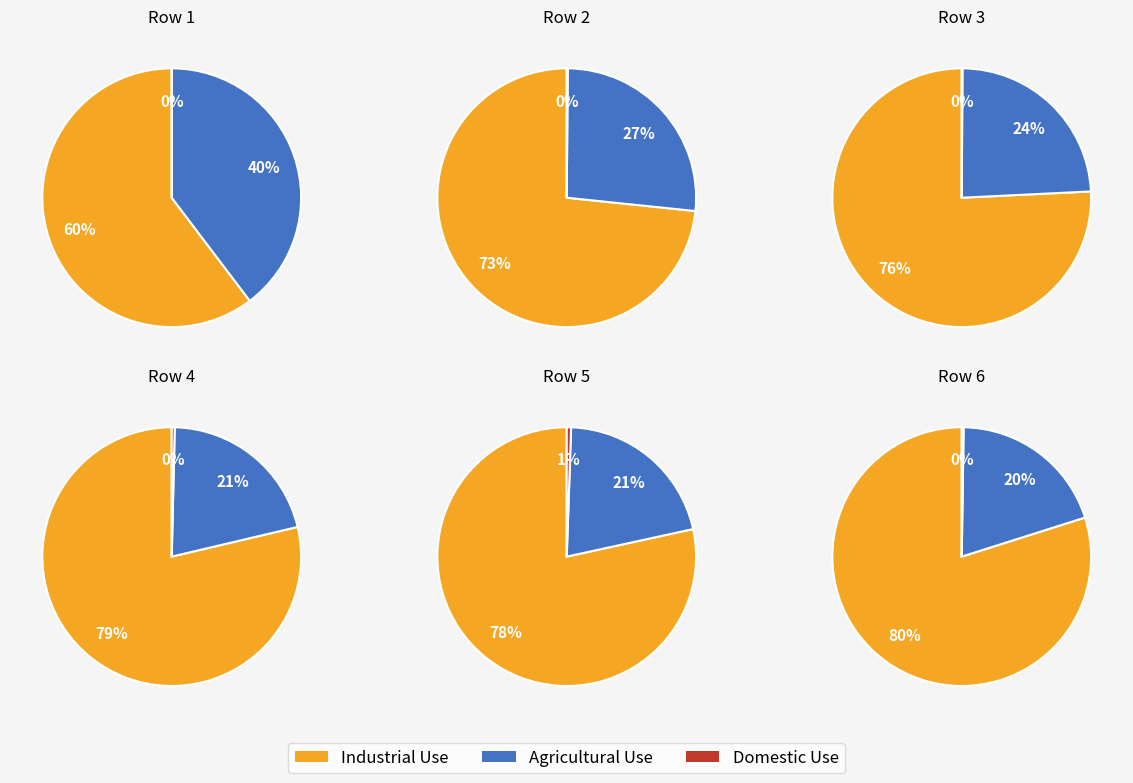

At 2, list the series in order from smallest to largest.

Domestic Use, Agricultural Use, Industrial Use